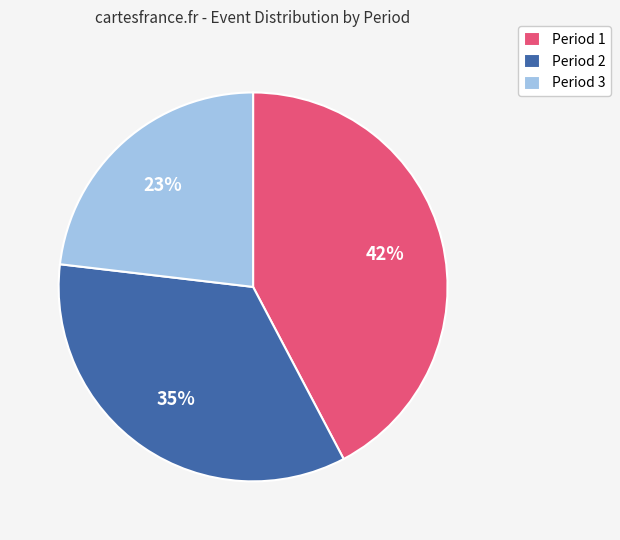

True or false: Period 2 accounts for 21% of the total.

False